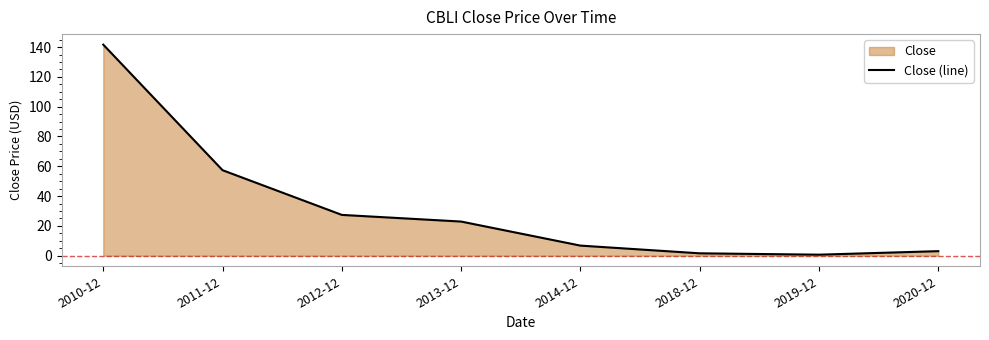

List the labels in order of value, largest first.

2010-12, 2011-12, 2012-12, 2013-12, 2014-12, 2020-12, 2018-12, 2019-12